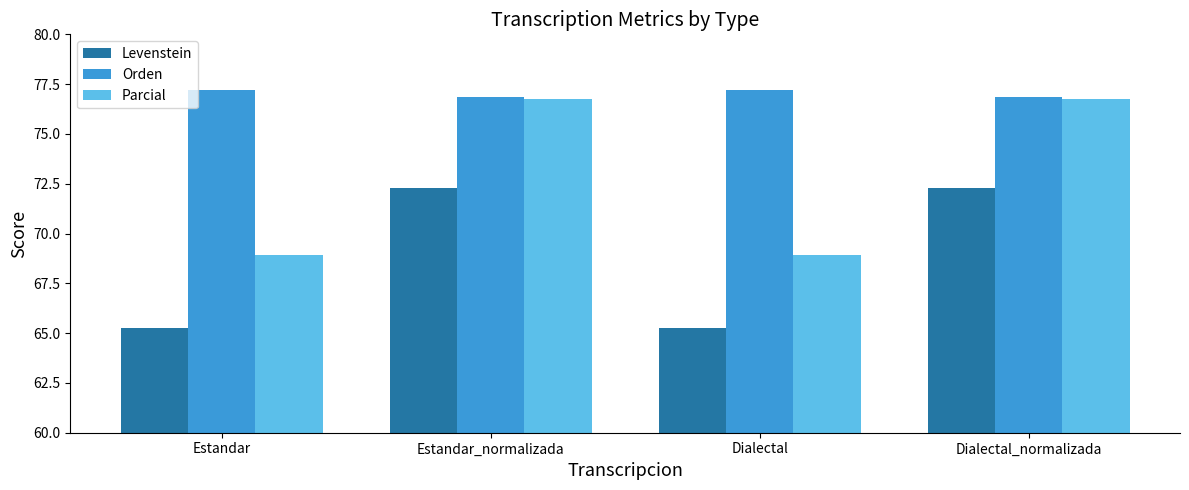

What is the label of the 2nd bar from the right?

Dialectal